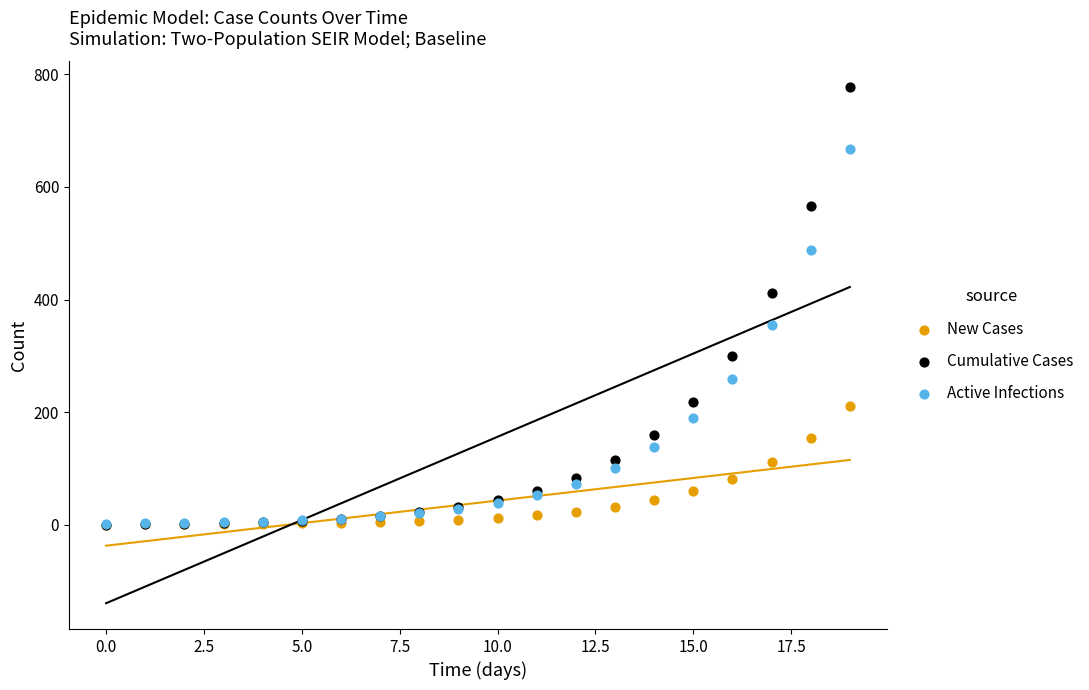

In the Active Infections series, what Y value is closest to 335?

355.2